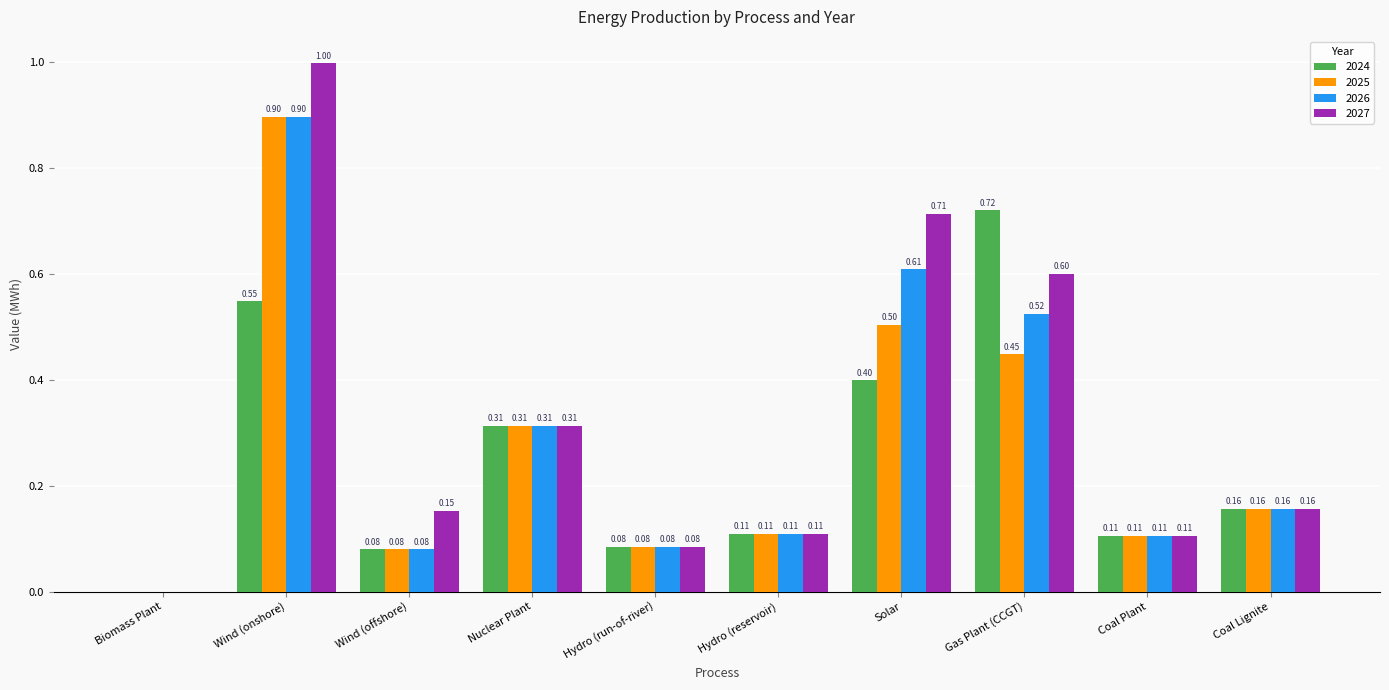

At which label is 2026 closest to 0?

Biomass Plant